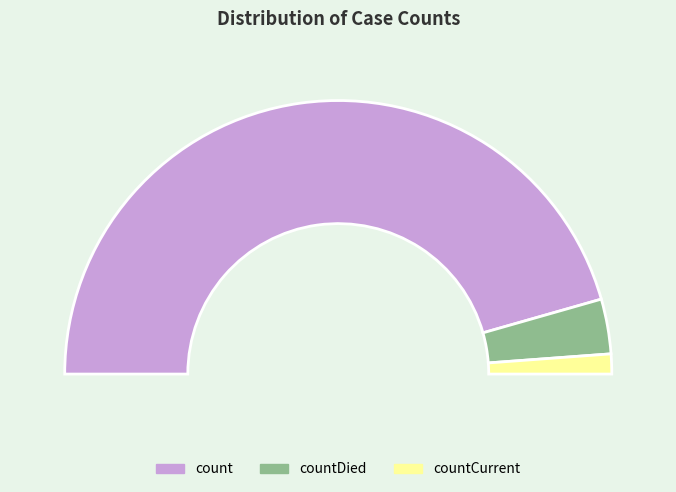

Combined, what portion of the pie is count and countDied?

97.6%